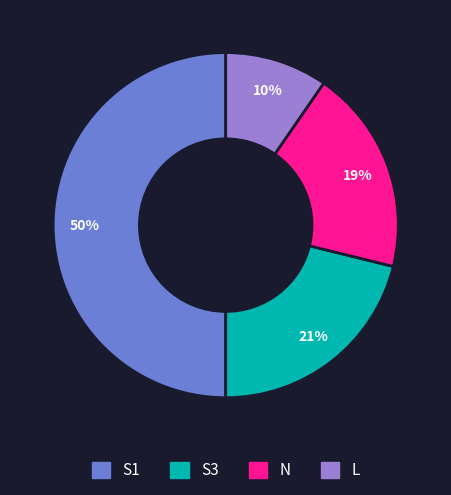

Does S3 represent more than half of the total?

No